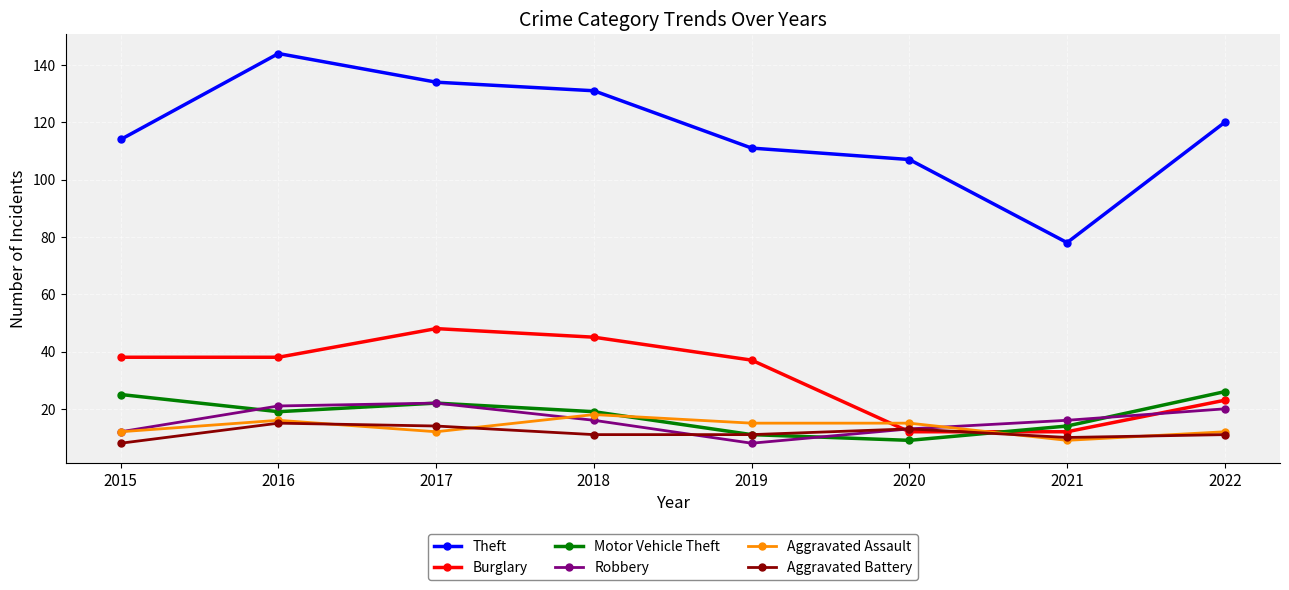

At which category does Aggravated Assault reach its first local valley?

2017